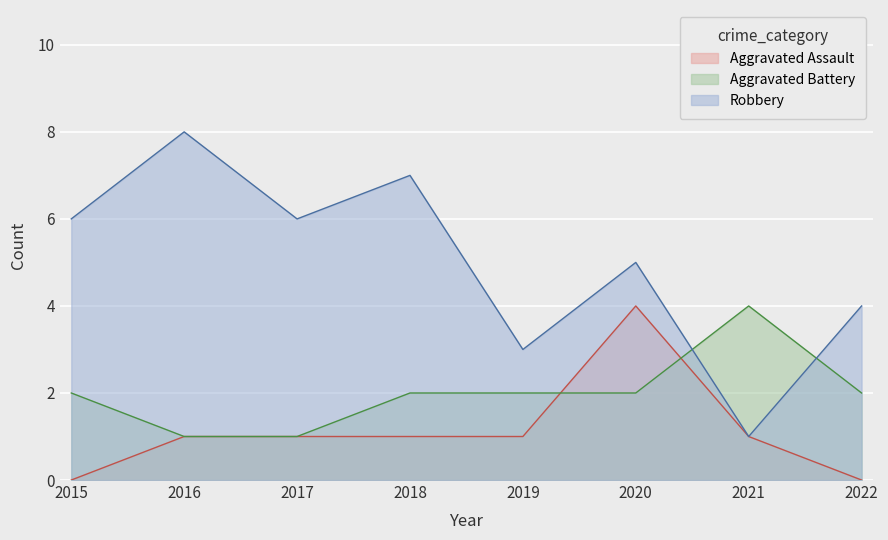

True or false: Aggravated Battery has a value of 0 at 2016.

False